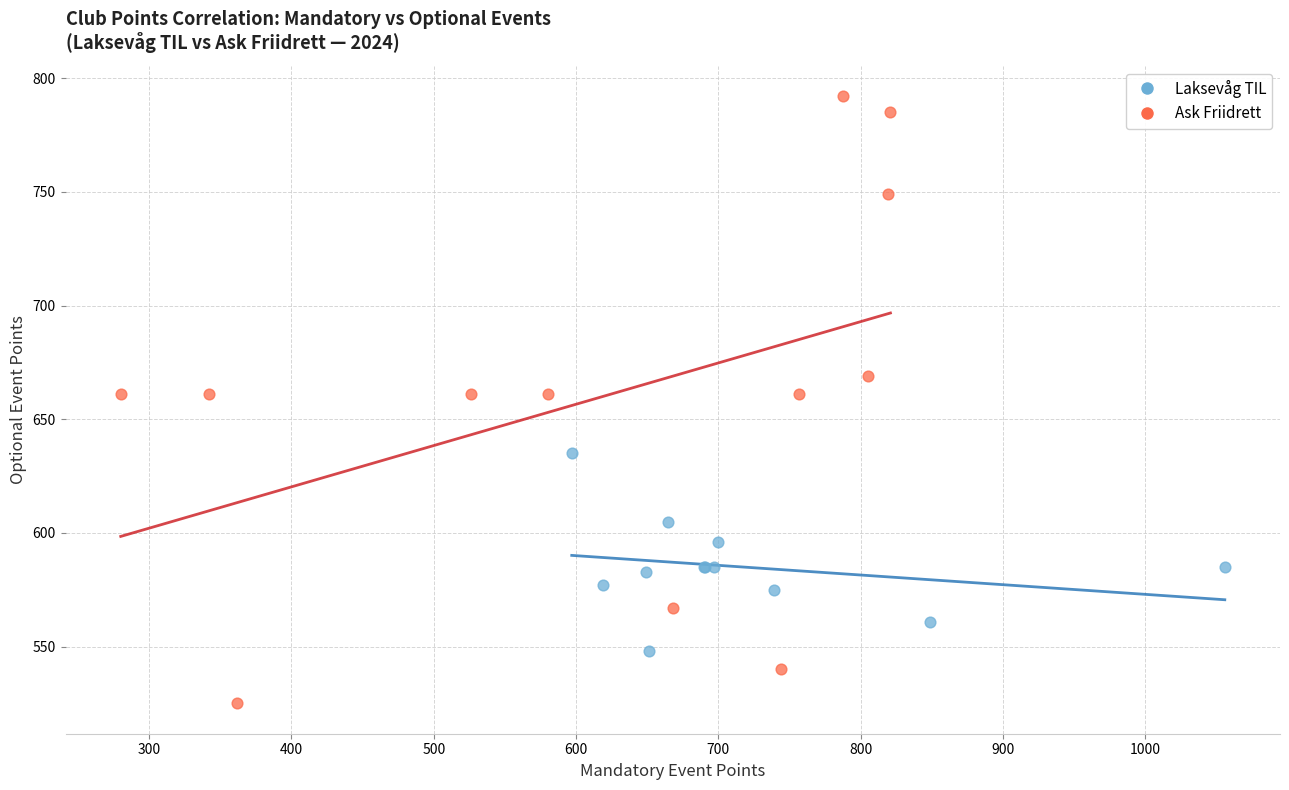

Which series reaches the maximum Y coordinate?

Ask Friidrett